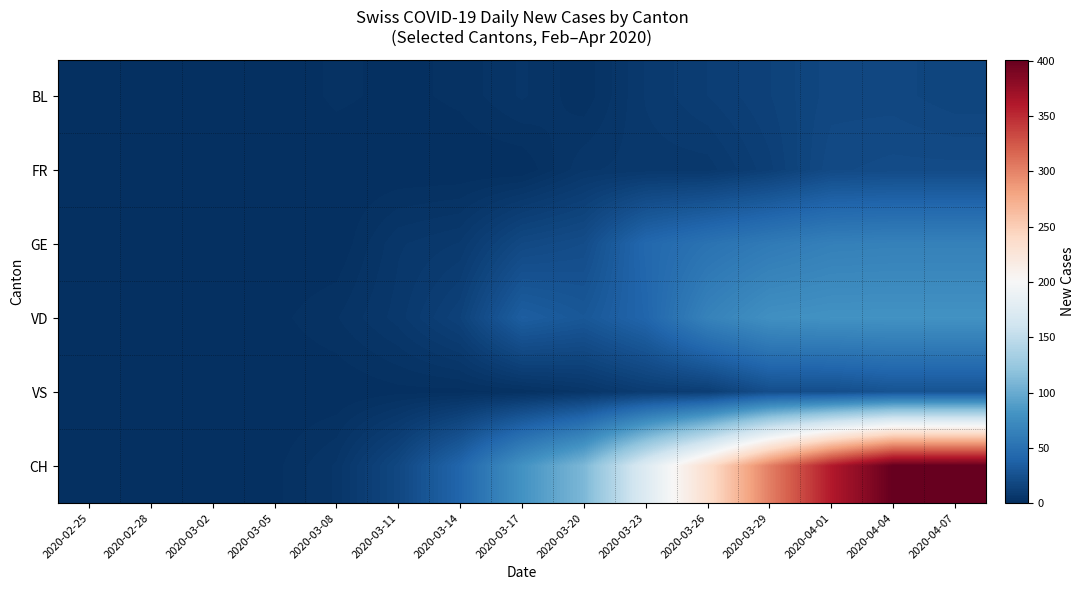

Reading left to right, list all the values displayed in this chart.

BL: 2020-02-25=0	2020-02-28=0	2020-03-02=0	2020-03-05=0	2020-03-08=2	2020-03-11=1	2020-03-14=2	2020-03-17=5	2020-03-20=2	2020-03-23=8	2020-03-26=11	2020-03-29=14	2020-04-01=18	2020-04-04=18	2020-04-07=16
FR: 2020-02-25=0	2020-02-28=0	2020-03-02=0	2020-03-05=0	2020-03-08=0	2020-03-11=0	2020-03-14=0	2020-03-17=0	2020-03-20=6	2020-03-23=7	2020-03-26=7	2020-03-29=12	2020-04-01=20	2020-04-04=21	2020-04-07=21
GE: 2020-02-25=0	2020-02-28=0	2020-03-02=0	2020-03-05=0	2020-03-08=0	2020-03-11=6	2020-03-14=8	2020-03-17=19	2020-03-20=22	2020-03-23=43	2020-03-26=52	2020-03-29=59	2020-04-01=64	2020-04-04=65	2020-04-07=65
VD: 2020-02-25=0	2020-02-28=0	2020-03-02=0	2020-03-05=1	2020-03-08=3	2020-03-11=7	2020-03-14=14	2020-03-17=35	2020-03-20=30	2020-03-23=41	2020-03-26=66	2020-03-29=78	2020-04-01=80	2020-04-04=80	2020-04-07=80
VS: 2020-02-25=0	2020-02-28=0	2020-03-02=0	2020-03-05=0	2020-03-08=0	2020-03-11=1	2020-03-14=1	2020-03-17=2	2020-03-20=5	2020-03-23=10	2020-03-26=11	2020-03-29=23	2020-04-01=23	2020-04-04=27	2020-04-07=27
CH: 2020-02-25=0	2020-02-28=0	2020-03-02=0	2020-03-05=1	2020-03-08=5	2020-03-11=18	2020-03-14=41	2020-03-17=80	2020-03-20=110	2020-03-23=174	2020-03-26=234	2020-03-29=302	2020-04-01=360	2020-04-04=401	2020-04-07=401